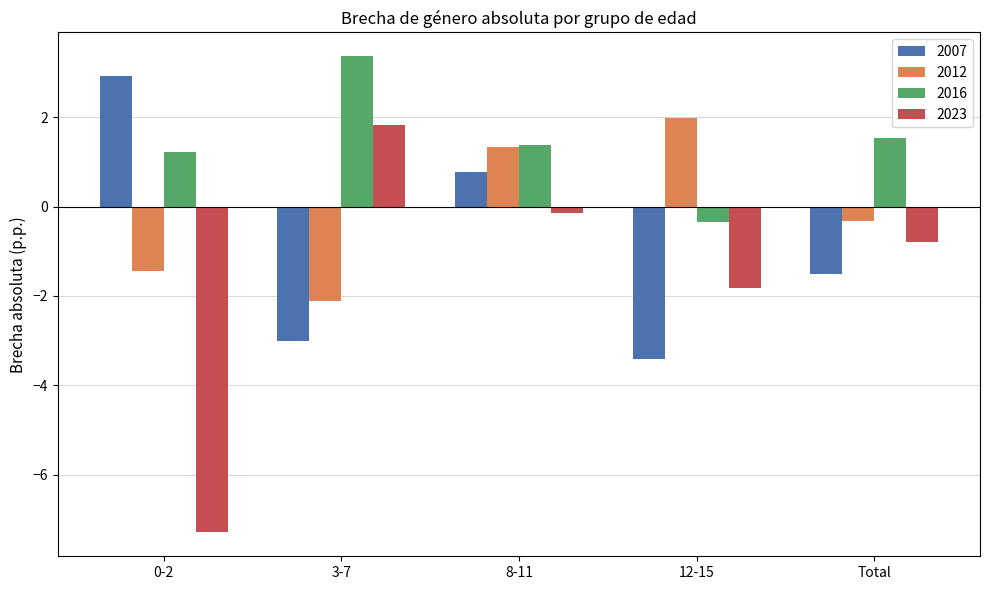

Reading left to right, transcribe all the data shown in this chart.

2007: 2.9	-3.0	0.8	-3.4	-1.5
2012: -1.5	-2.1	1.3	2.0	-0.3
2016: 1.2	3.4	1.4	-0.3	1.5
2023: -7.3	1.8	-0.1	-1.8	-0.8